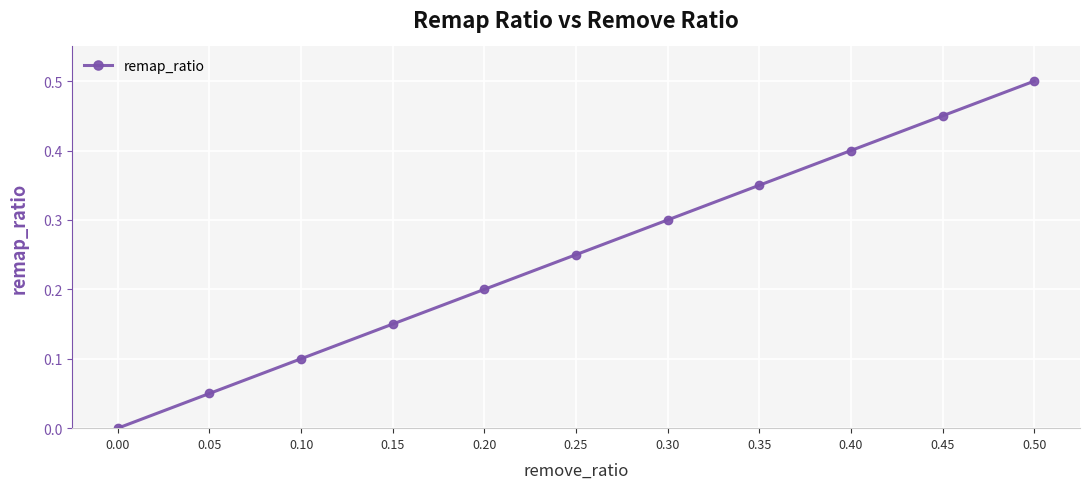

List the labels in order of value, smallest first.

0.00, 0.05, 0.10, 0.15, 0.20, 0.25, 0.30, 0.35, 0.40, 0.45, 0.50